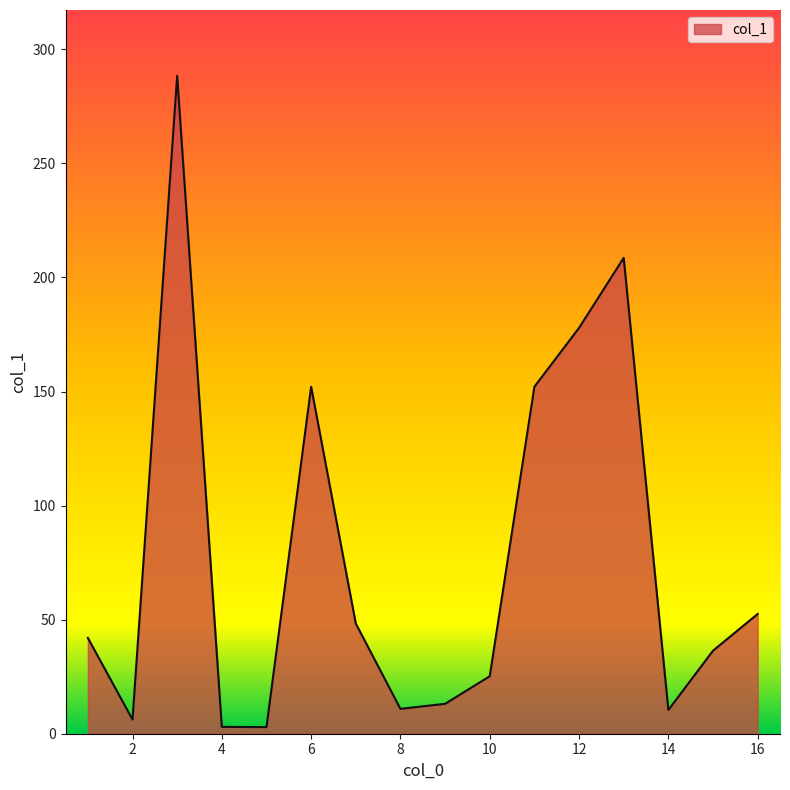

What is the sum of all values?

1230.0